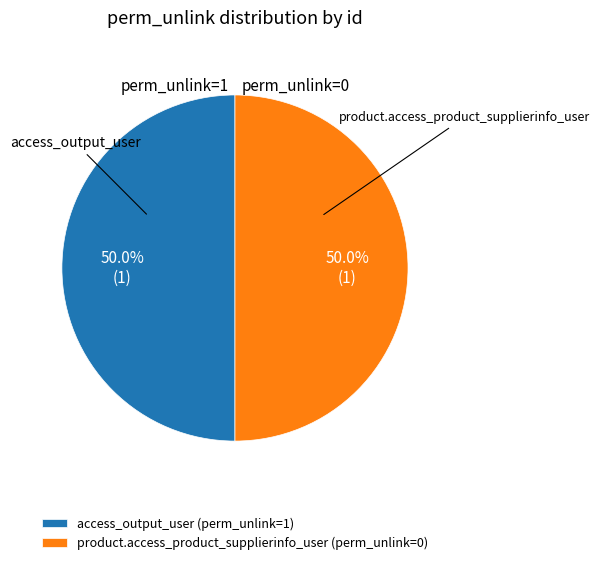

Approximately how many times larger is the value at access_output_user (perm_unlink=1) compared to product.access_product_supplierinfo_user (perm_unlink=0)?

1.0